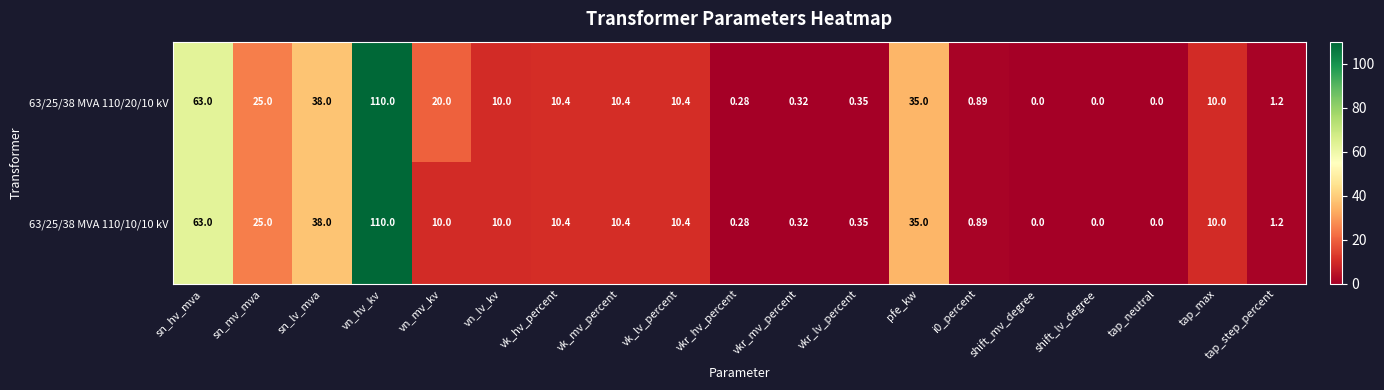

At which label does 63/25/38 MVA 110/10/10 kV reach its peak?

vn_hv_kv